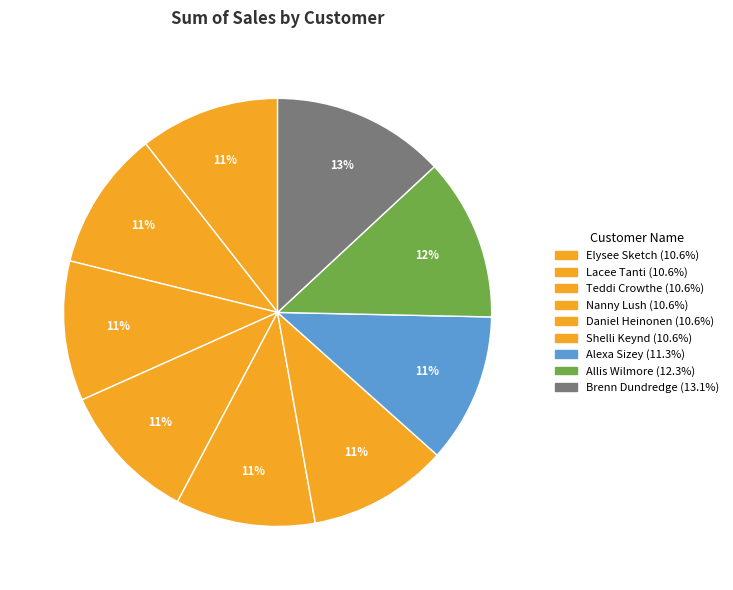

Is it true that Lacee Tanti is 21% of the pie?

False